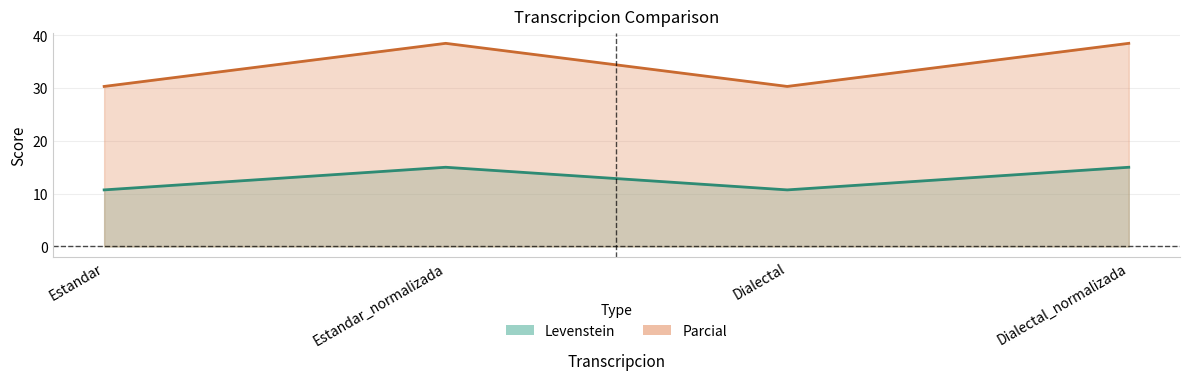

True or false: Parcial and Levenstein intersect in this chart.

False